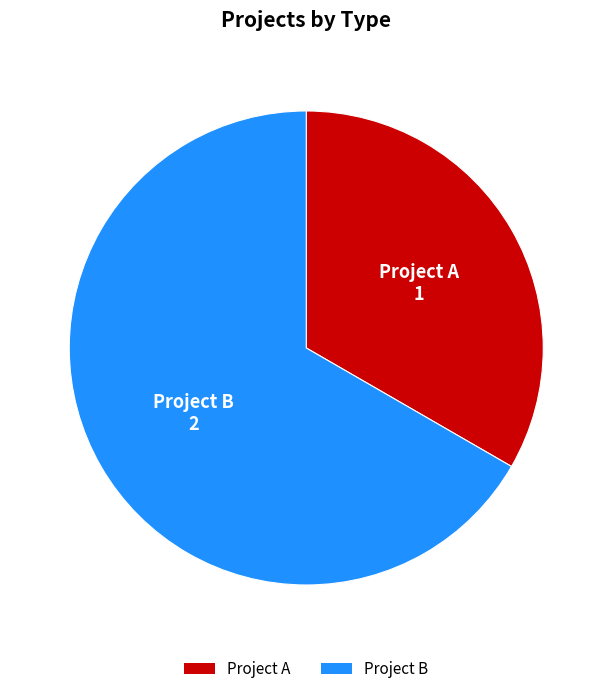

Combined, do Project A and Project B account for over 50%?

Yes